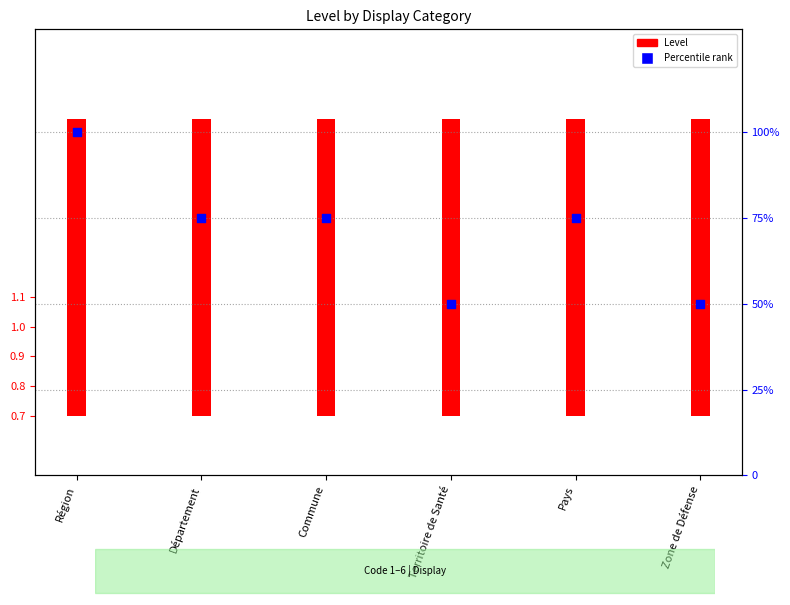

Approximately how many times larger is the value at Commune compared to Territoire de Santé?

1.5